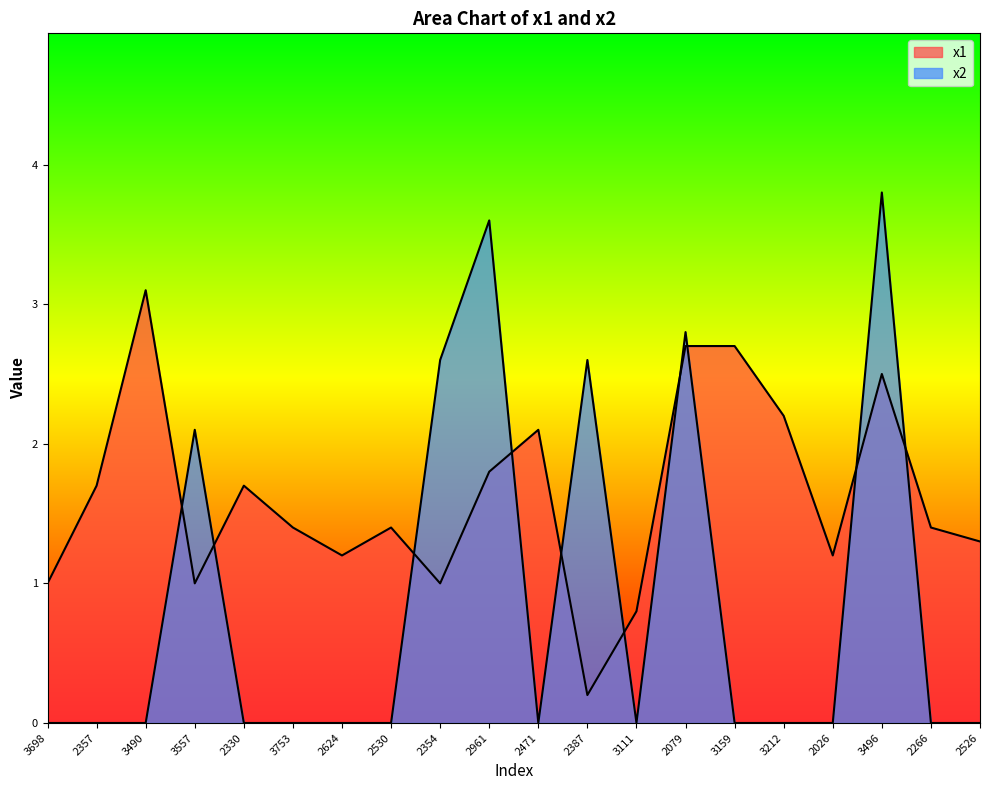

Where is the first local maximum for x2?

3557